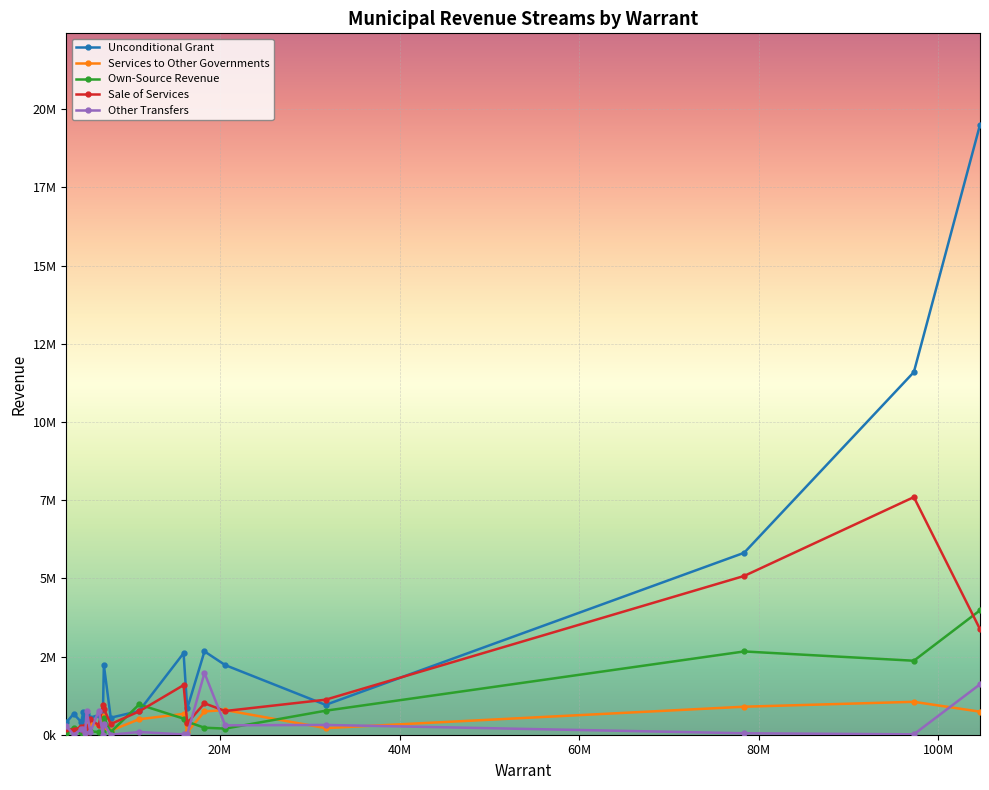

What are all the series names shown in the legend?

Unconditional Grant, Services to Other Governments, Own-Source Revenue, Sale of Services, Other Transfers